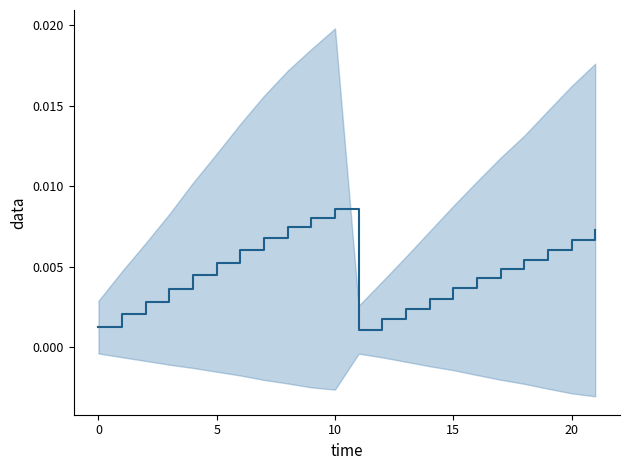

How many categories are shown in the chart?

22